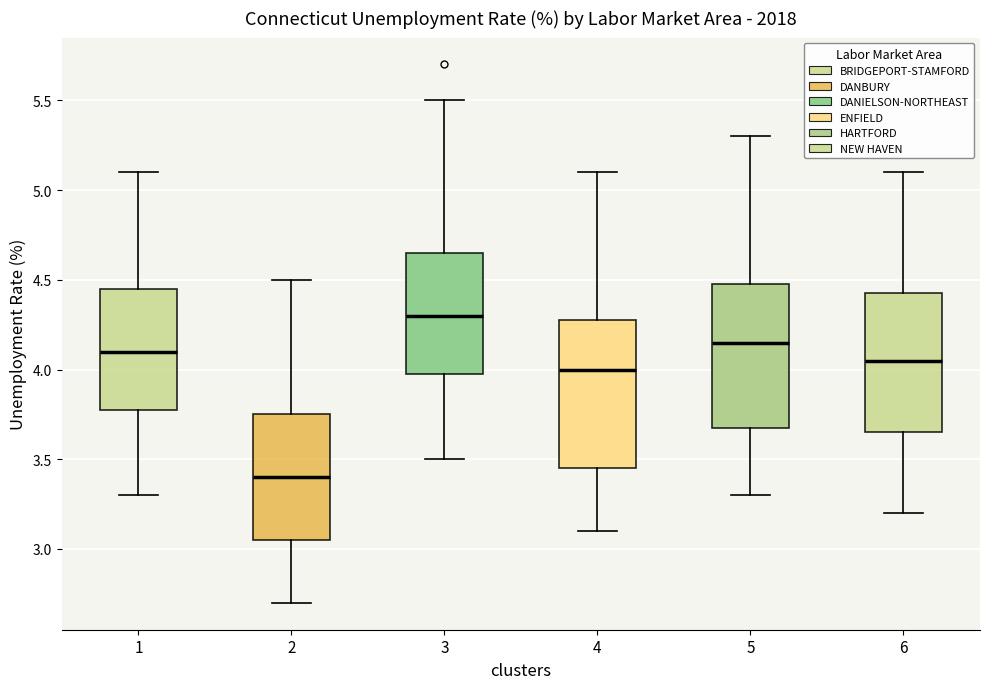

Where does the median line of the box at x = 6 sit on the y-axis? The values are not printed on the chart, so give them approximately, as read against the axis.

4.05